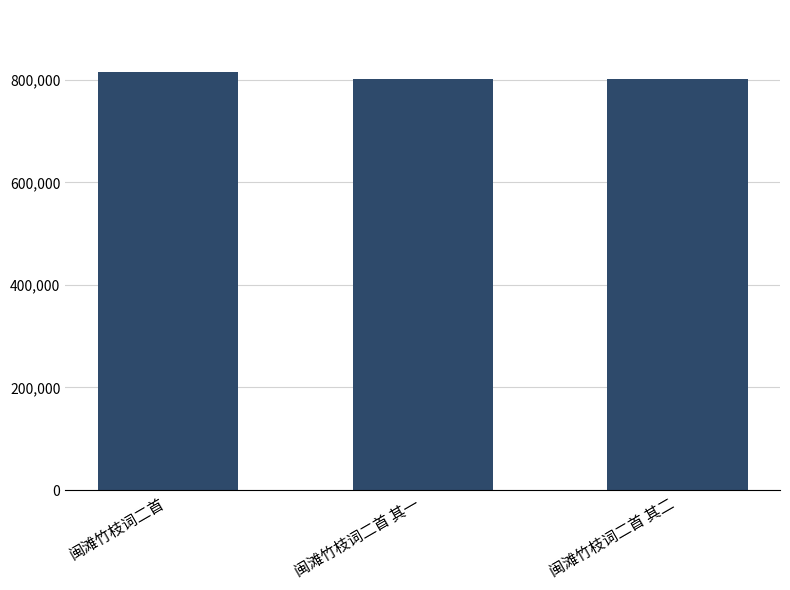

What is the smallest value displayed?

800628